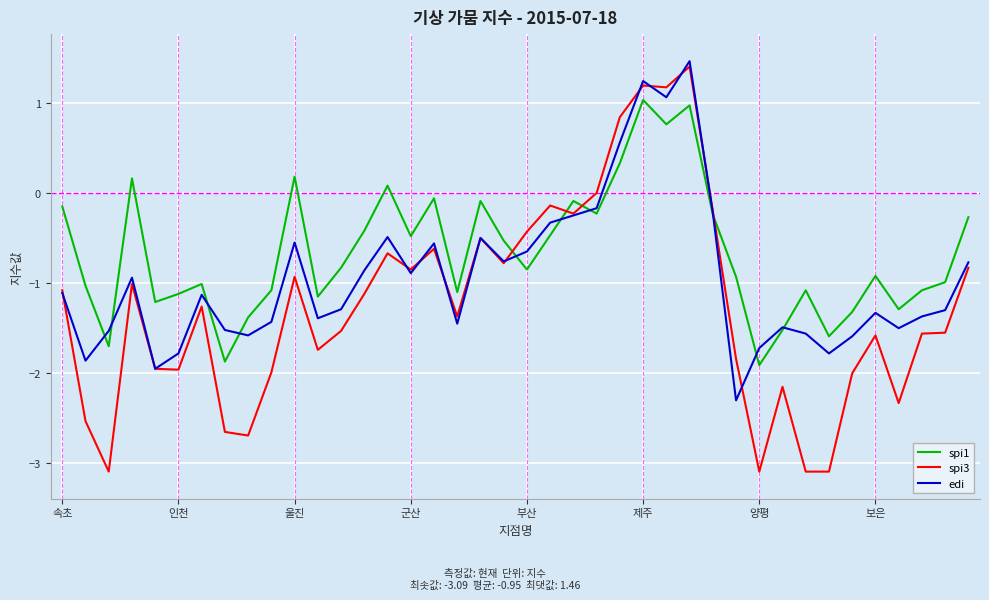

Which series has the widest spread of values?

spi3